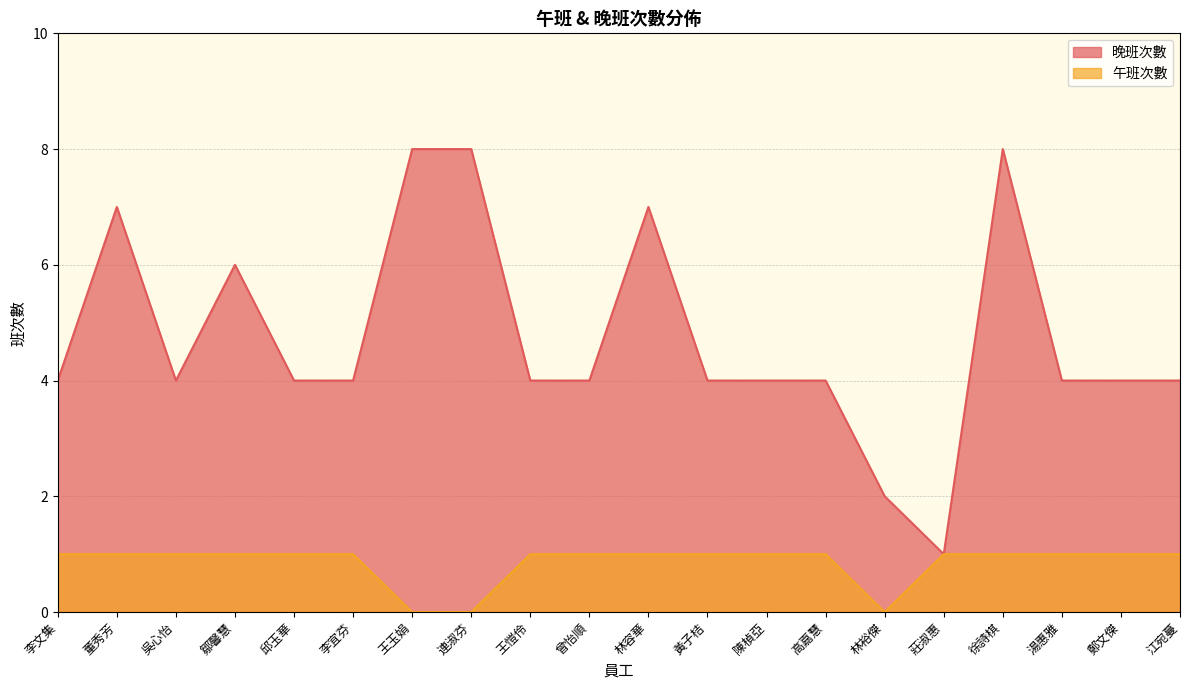

Where does the 晚班次數 series first go above 4?

董秀芳